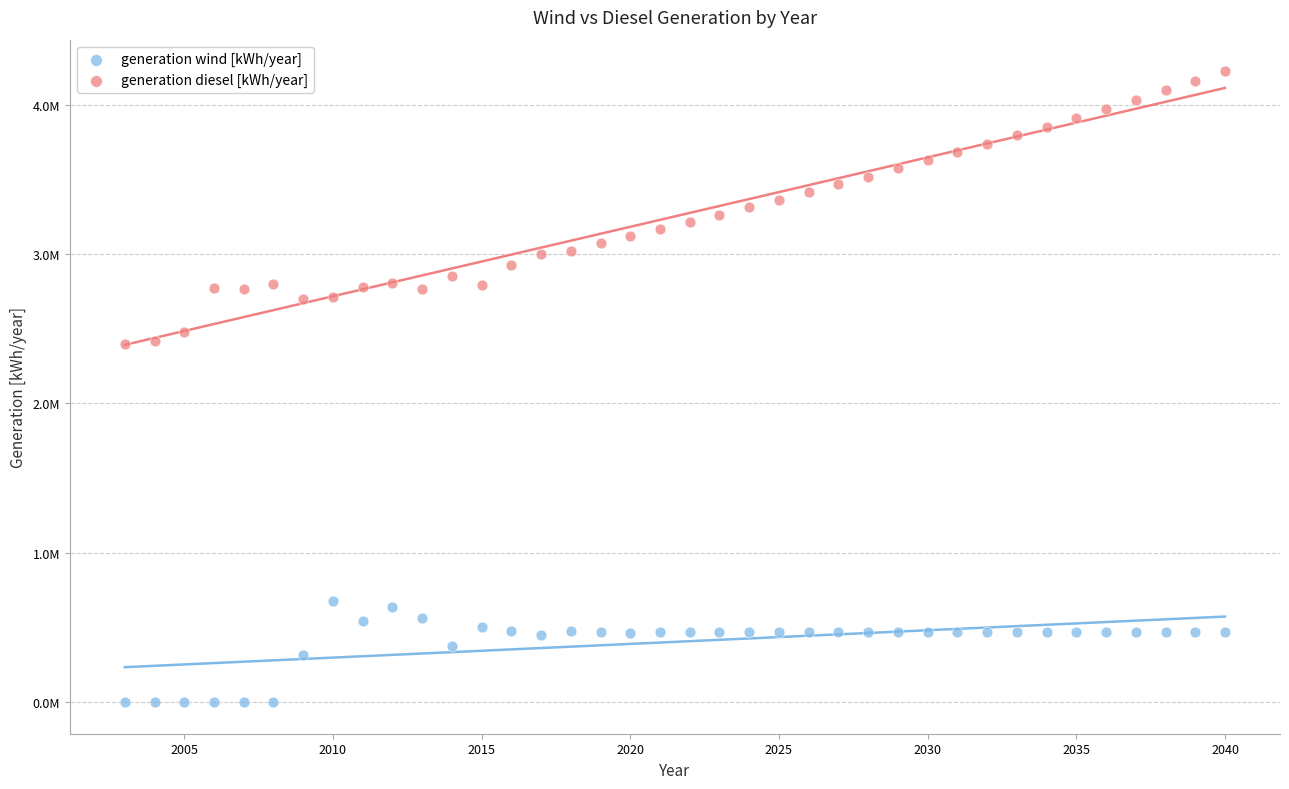

Which series contains the highest Y value?

generation diesel [kWh/year]